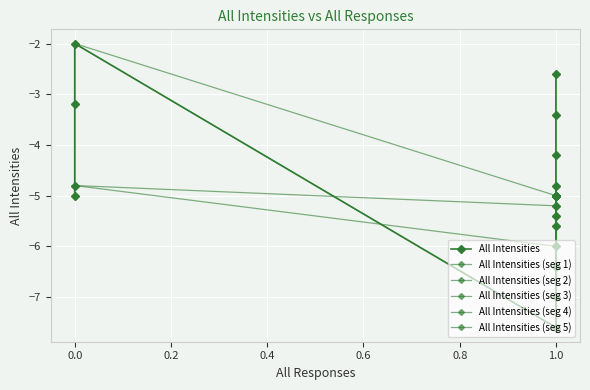

What is the value of the 5th point from the left?

-2.0